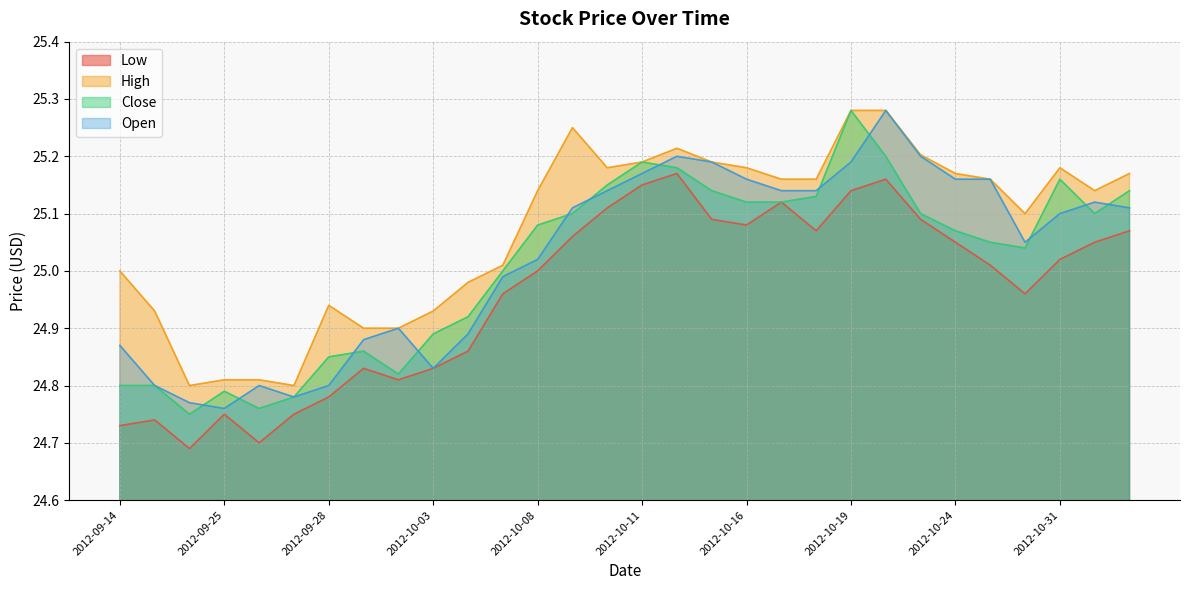

Which series has the largest total across all categories?

High